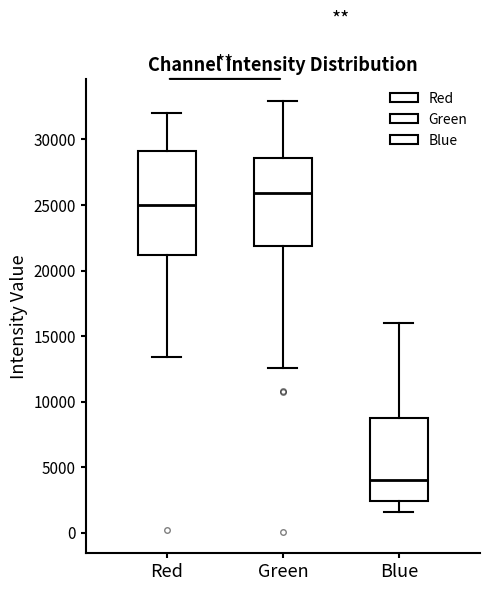

Comparing the boxes themselves (not the whiskers), which one is the tallest?

Red